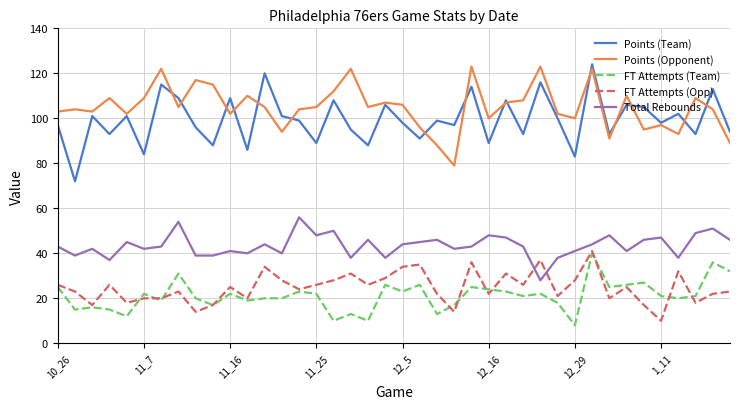

True or false: FT Attempts (Opp) and Total Rebounds intersect in this chart.

True